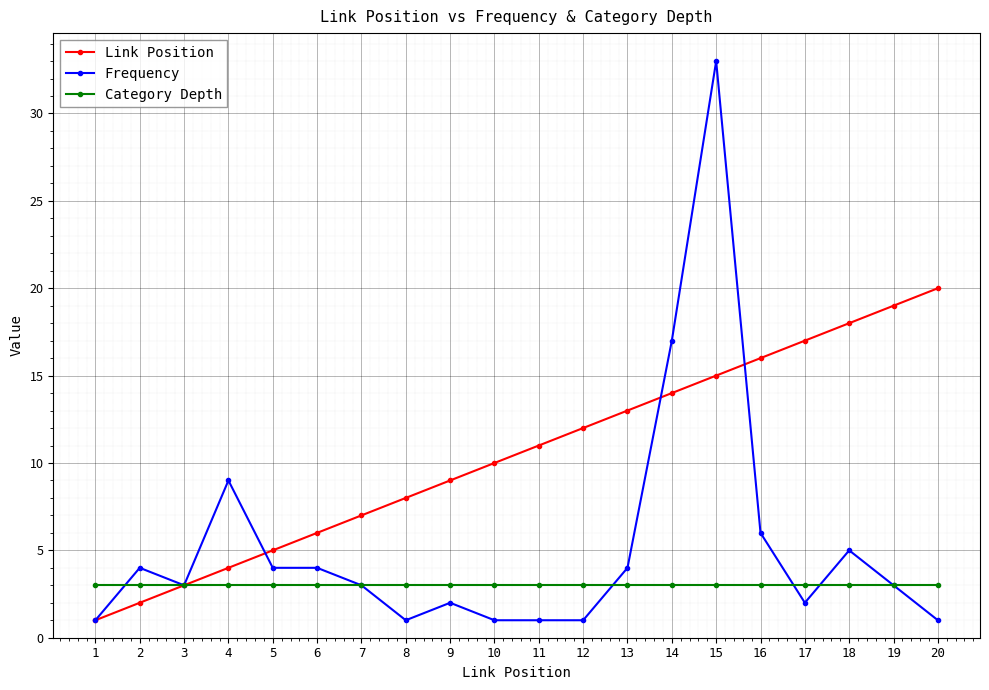

List the series in order of their overall mean, lowest first.

Category Depth, Frequency, Link Position